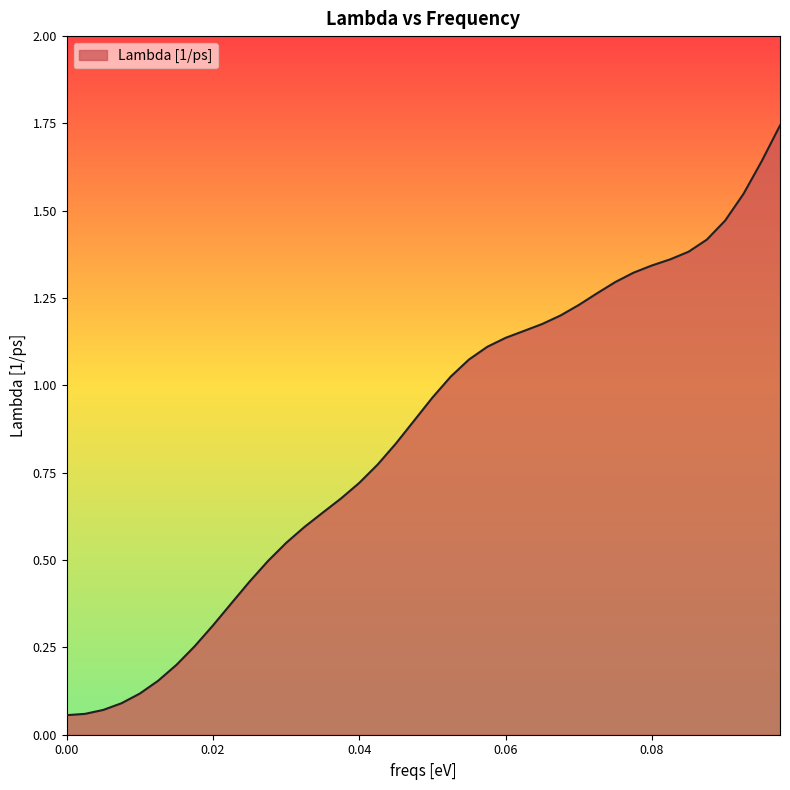

How many lines are shown in the chart?

1